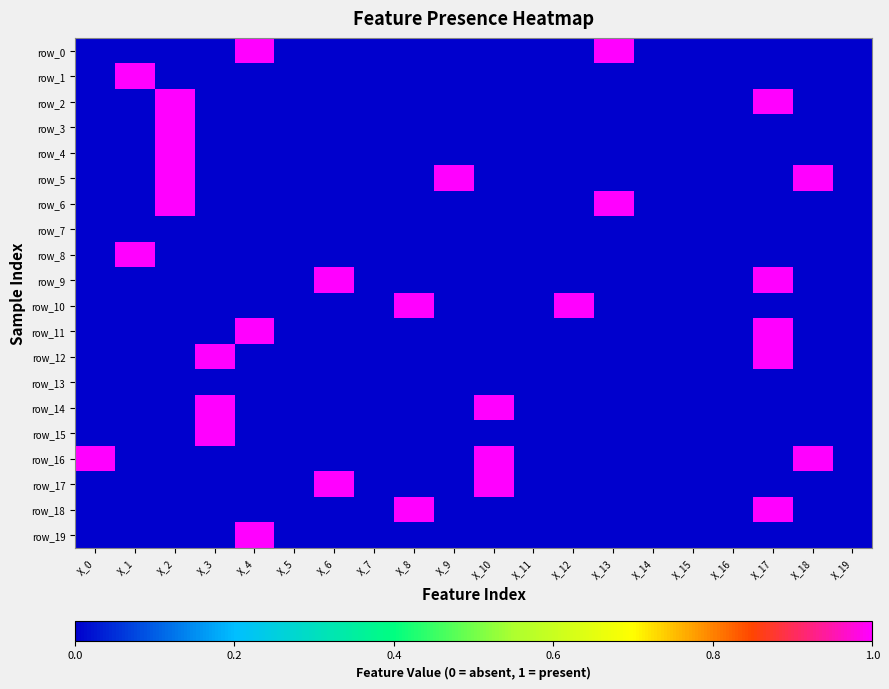

Reading left to right, list all the values displayed in this chart.

row_0: 0	0	0	0	1	0	0	0	0	0	0	0	0	1	0	0	0	0	0	0
row_1: 0	1	0	0	0	0	0	0	0	0	0	0	0	0	0	0	0	0	0	0
row_2: 0	0	1	0	0	0	0	0	0	0	0	0	0	0	0	0	0	1	0	0
row_3: 0	0	1	0	0	0	0	0	0	0	0	0	0	0	0	0	0	0	0	0
row_4: 0	0	1	0	0	0	0	0	0	0	0	0	0	0	0	0	0	0	0	0
row_5: 0	0	1	0	0	0	0	0	0	1	0	0	0	0	0	0	0	0	1	0
row_6: 0	0	1	0	0	0	0	0	0	0	0	0	0	1	0	0	0	0	0	0
row_7: 0	0	0	0	0	0	0	0	0	0	0	0	0	0	0	0	0	0	0	0
row_8: 0	1	0	0	0	0	0	0	0	0	0	0	0	0	0	0	0	0	0	0
row_9: 0	0	0	0	0	0	1	0	0	0	0	0	0	0	0	0	0	1	0	0
row_10: 0	0	0	0	0	0	0	0	1	0	0	0	1	0	0	0	0	0	0	0
row_11: 0	0	0	0	1	0	0	0	0	0	0	0	0	0	0	0	0	1	0	0
row_12: 0	0	0	1	0	0	0	0	0	0	0	0	0	0	0	0	0	1	0	0
row_13: 0	0	0	0	0	0	0	0	0	0	0	0	0	0	0	0	0	0	0	0
row_14: 0	0	0	1	0	0	0	0	0	0	1	0	0	0	0	0	0	0	0	0
row_15: 0	0	0	1	0	0	0	0	0	0	0	0	0	0	0	0	0	0	0	0
row_16: 1	0	0	0	0	0	0	0	0	0	1	0	0	0	0	0	0	0	1	0
row_17: 0	0	0	0	0	0	1	0	0	0	1	0	0	0	0	0	0	0	0	0
row_18: 0	0	0	0	0	0	0	0	1	0	0	0	0	0	0	0	0	1	0	0
row_19: 0	0	0	0	1	0	0	0	0	0	0	0	0	0	0	0	0	0	0	0